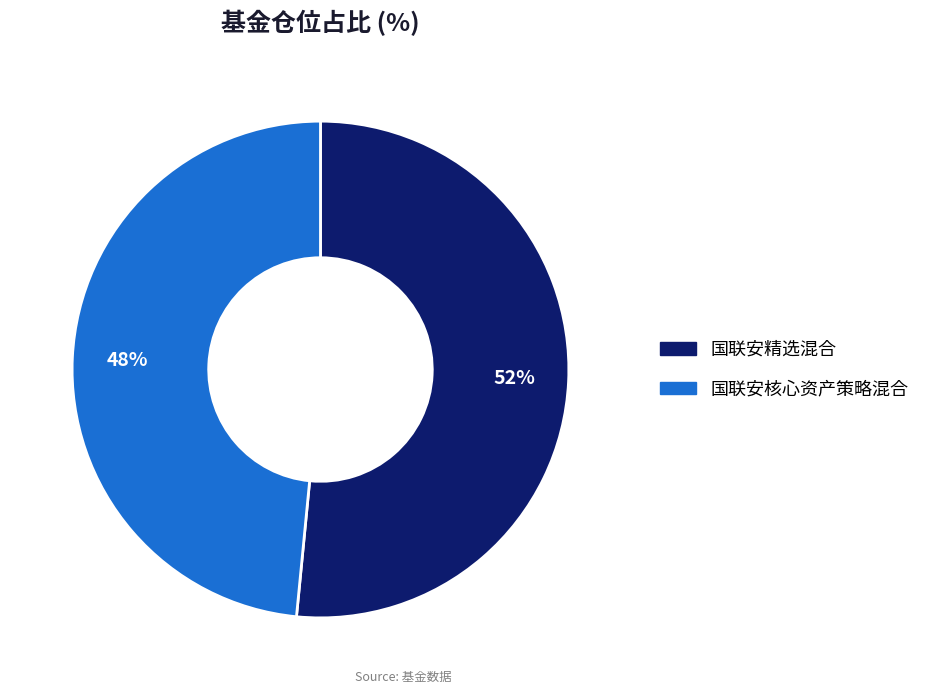

What percentage is the 国联安精选混合 slice, to the nearest percent?

52%